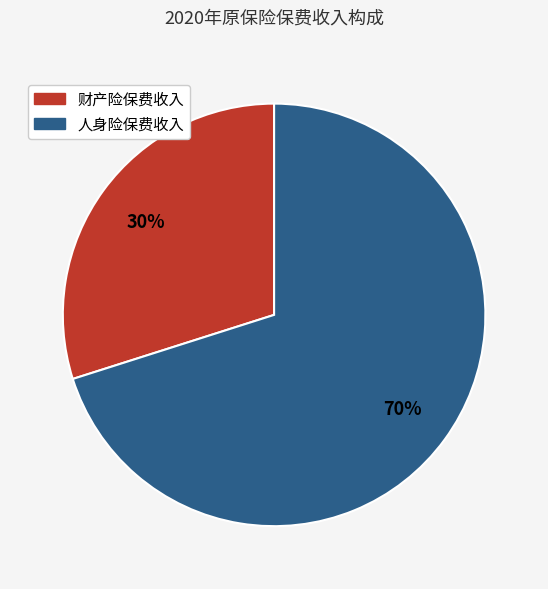

Combined, do 财产险保费收入 and 人身险保费收入 account for over 50%?

Yes